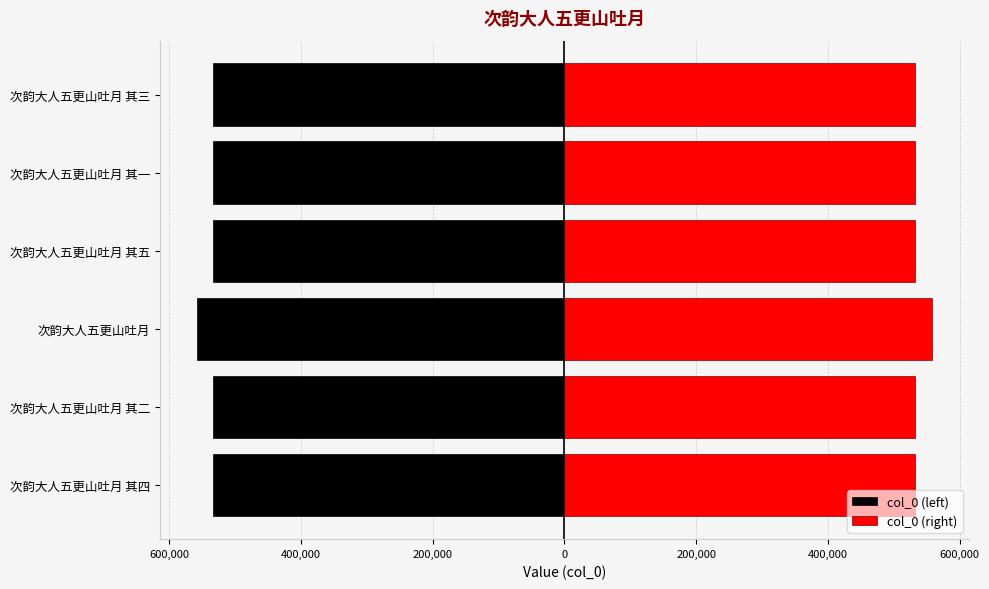

What is the approximate value of col_0 (left) at 次韵大人五更山吐月?

-558182.0